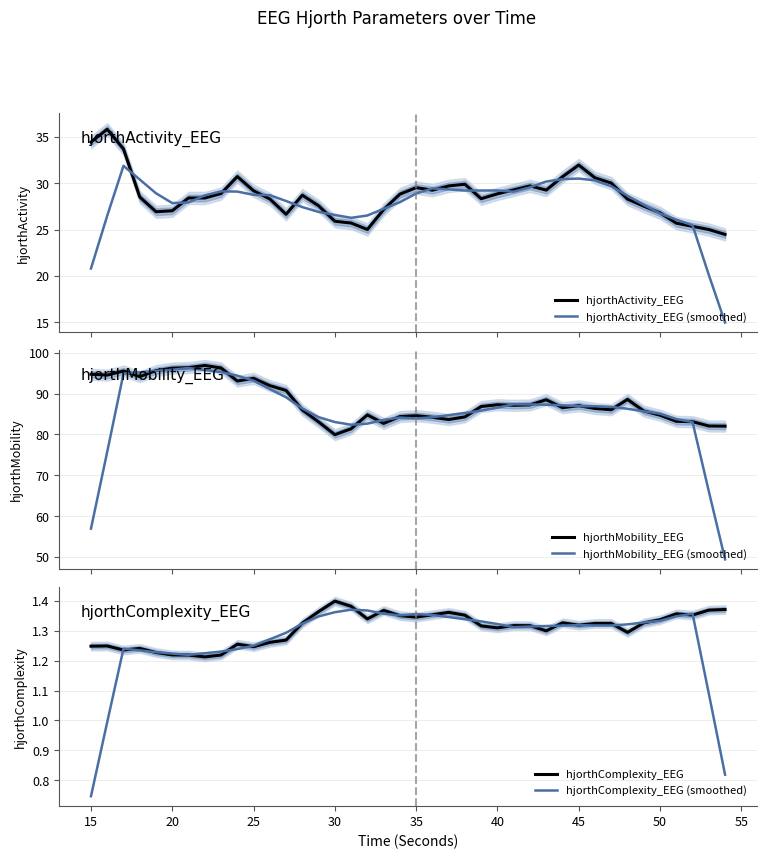

True or false: hjorthComplexity_EEG (smoothed) and hjorthComplexity_EEG intersect in this chart.

True